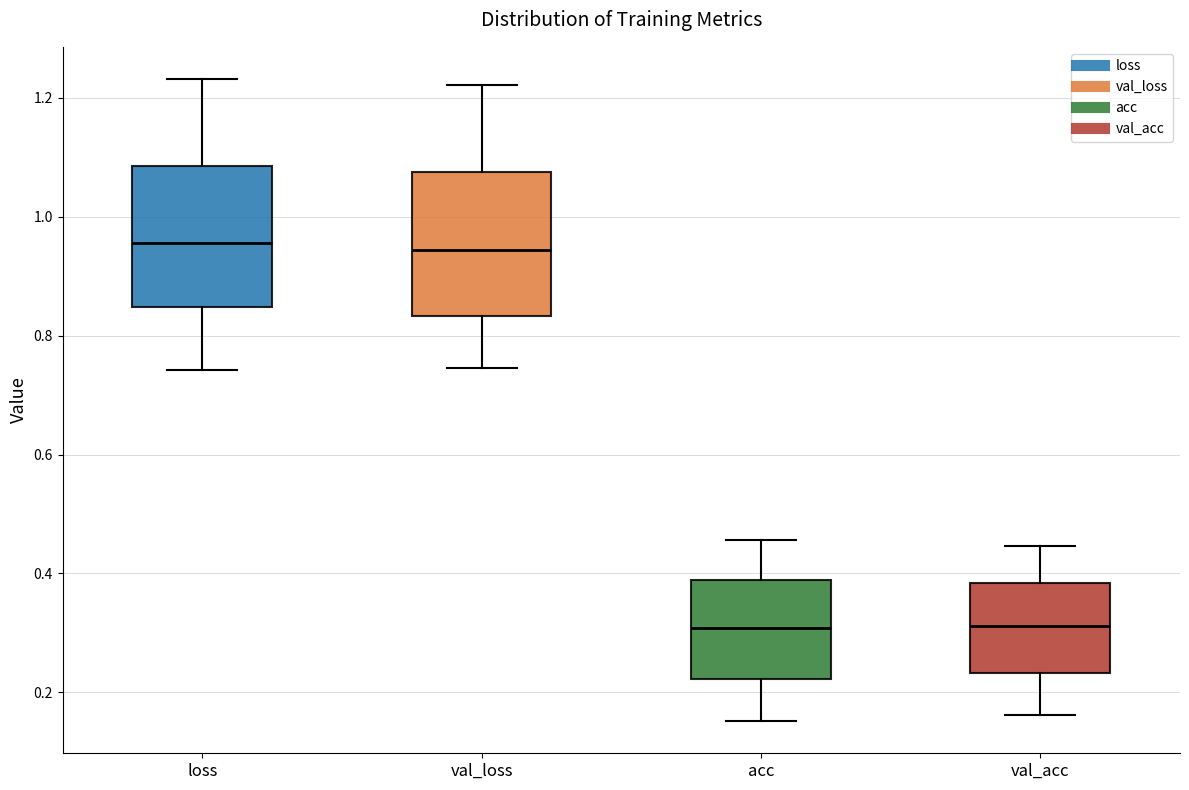

Reading left to right, read every box against the y-axis: the position of its median line, the range the box covers, and the ends of its whiskers. The values are not printed on the chart, so give them approximately, as read against the axis.

loss: median 0.96, box 0.84 to 1.08, whiskers 0.74 to 1.24
val_loss: median 0.94, box 0.84 to 1.08, whiskers 0.74 to 1.22
acc: median 0.30, box 0.22 to 0.38, whiskers 0.16 to 0.46
val_acc: median 0.32, box 0.24 to 0.38, whiskers 0.16 to 0.44